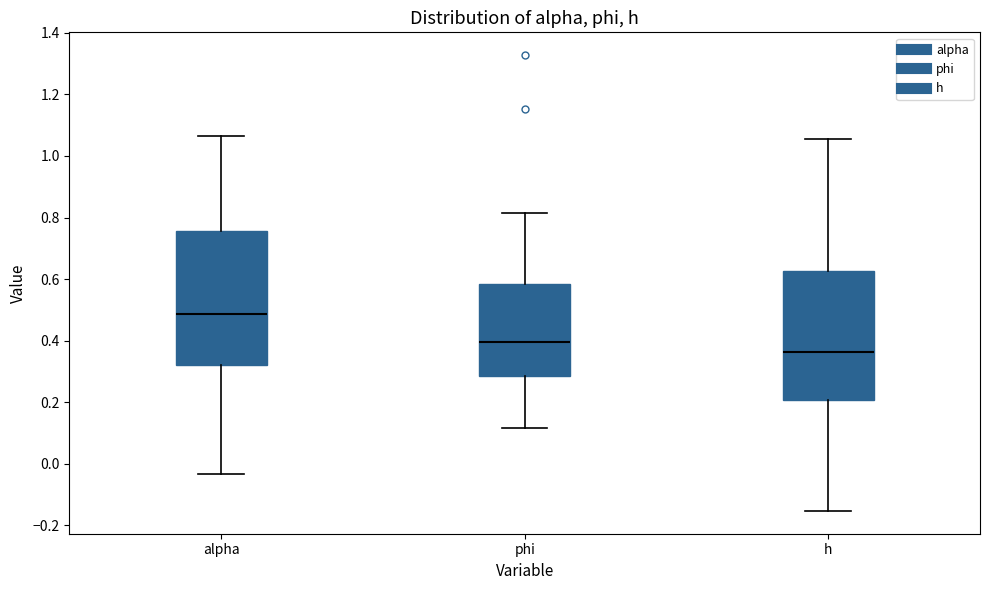

Which box's median line is the highest?

alpha